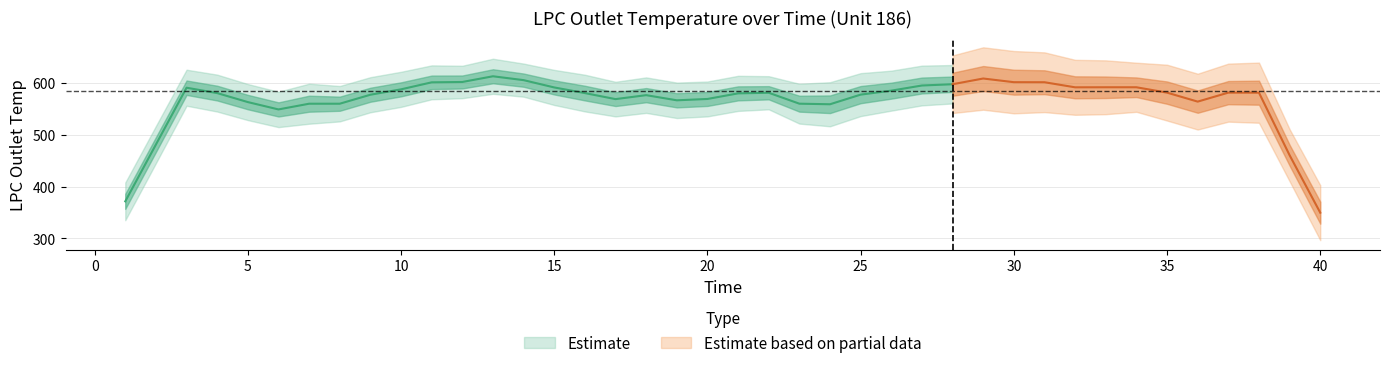

What is the average value of the Time series?

20.5